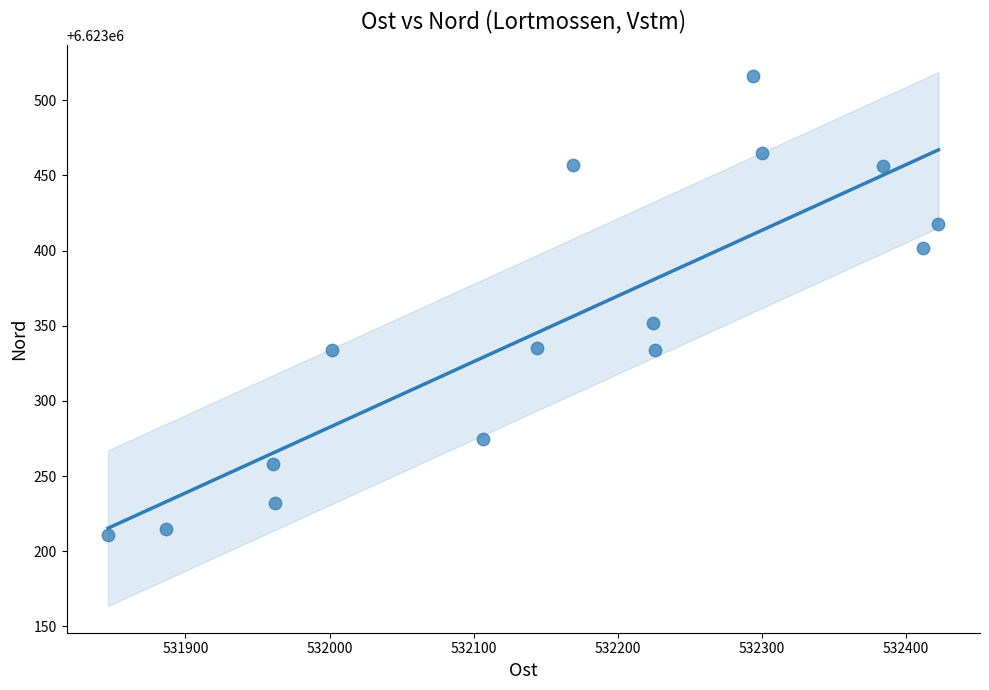

What is the range of Y values (max minus min)?

305.2